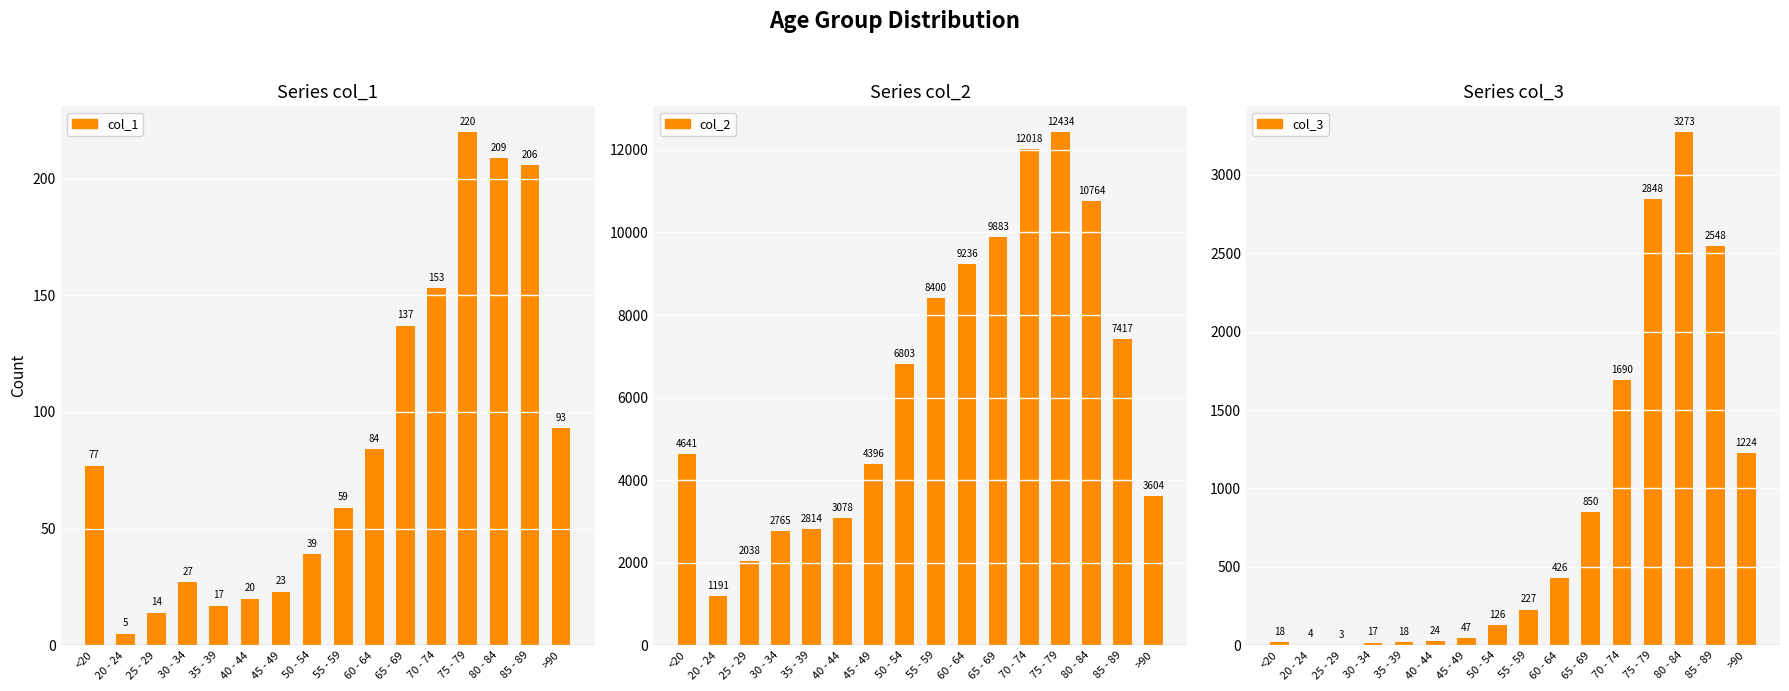

What is the sum of the col_2 values at 65 - 69 and >90?

13487